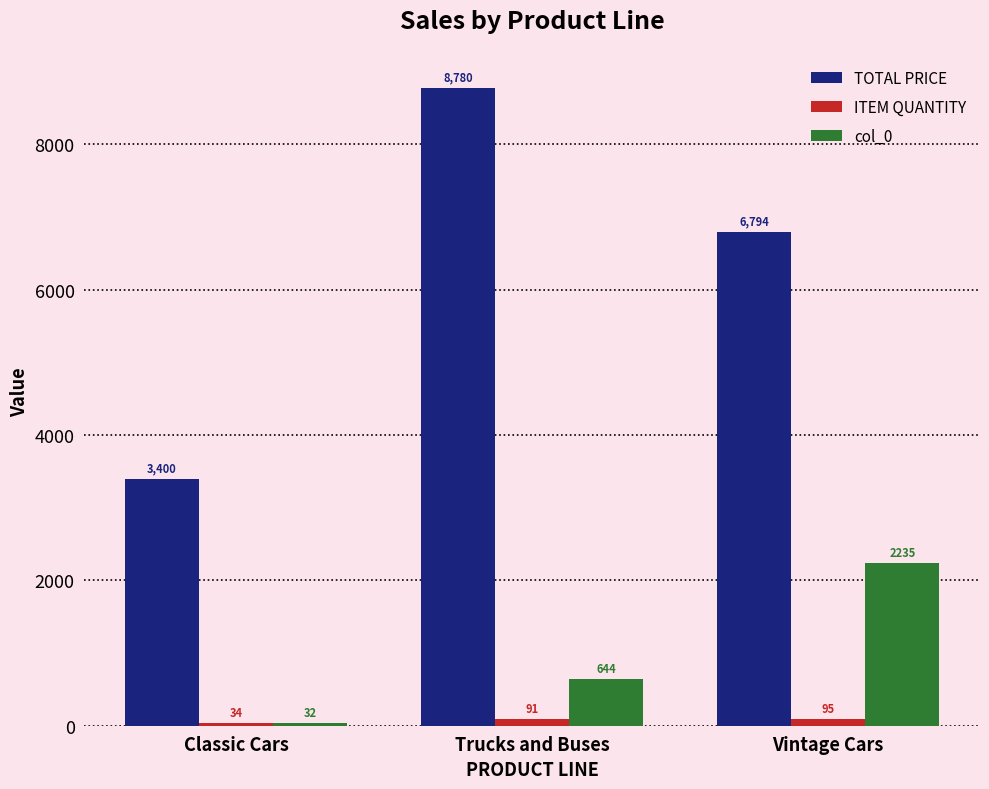

What is the spread (max minus min) of values at Classic Cars?

3368.0